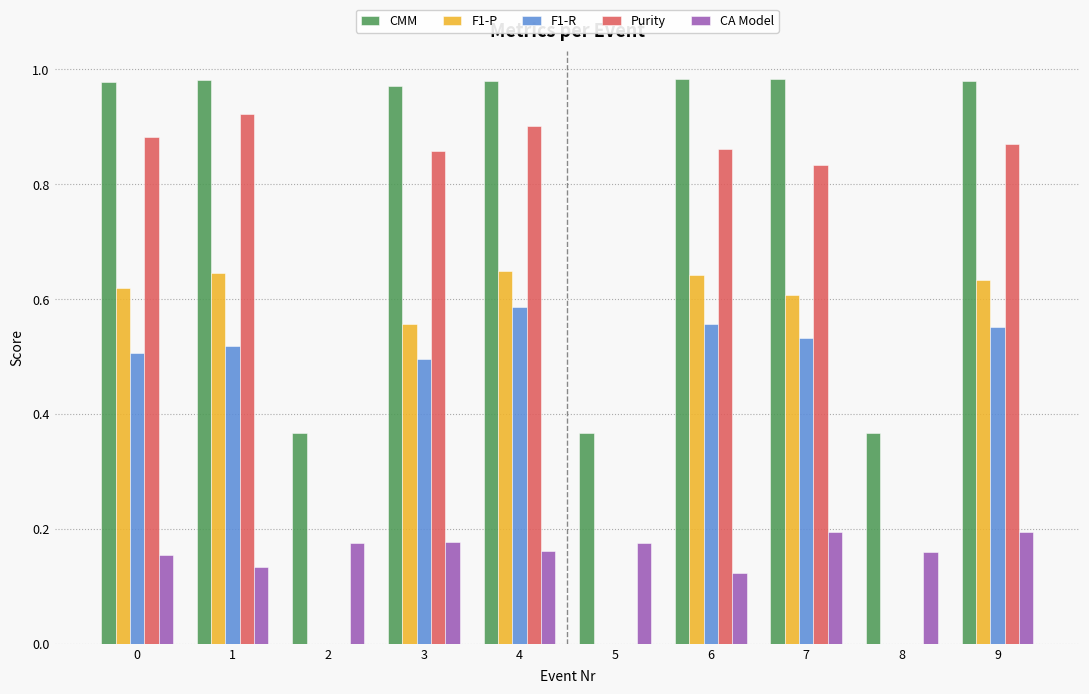

How many data points does each series have?

10